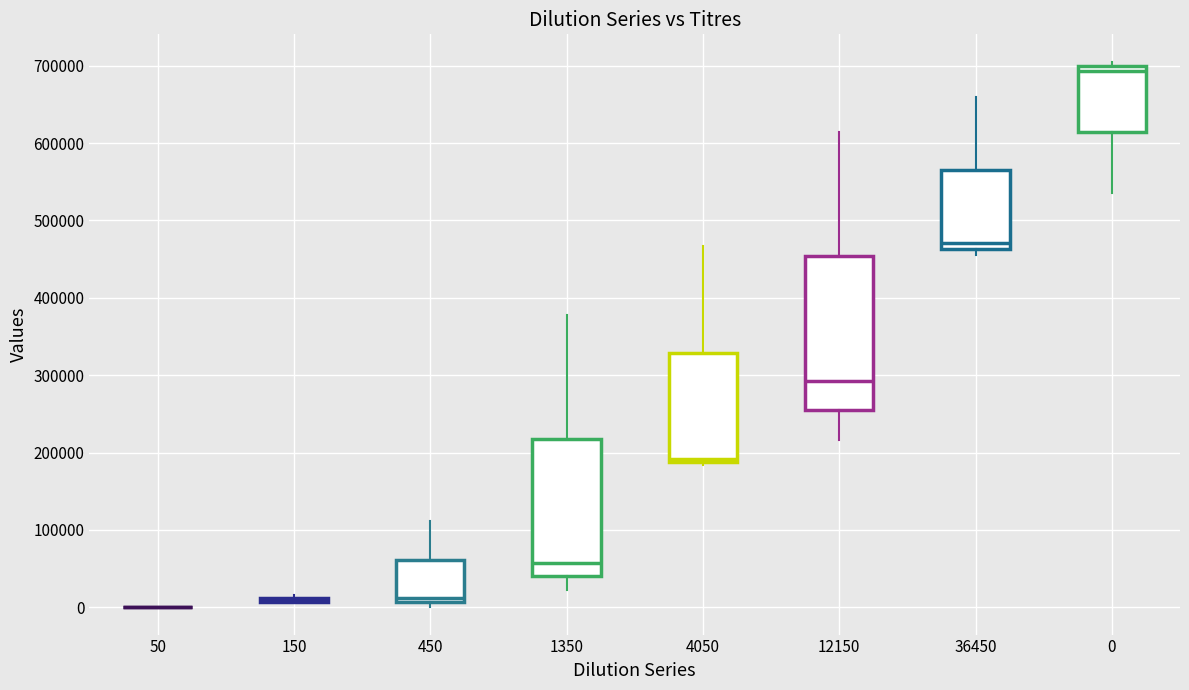

Where is the lower edge of the box at x = 12150 on the y-axis? The values are not printed on the chart, so give them approximately, as read against the axis.

250000